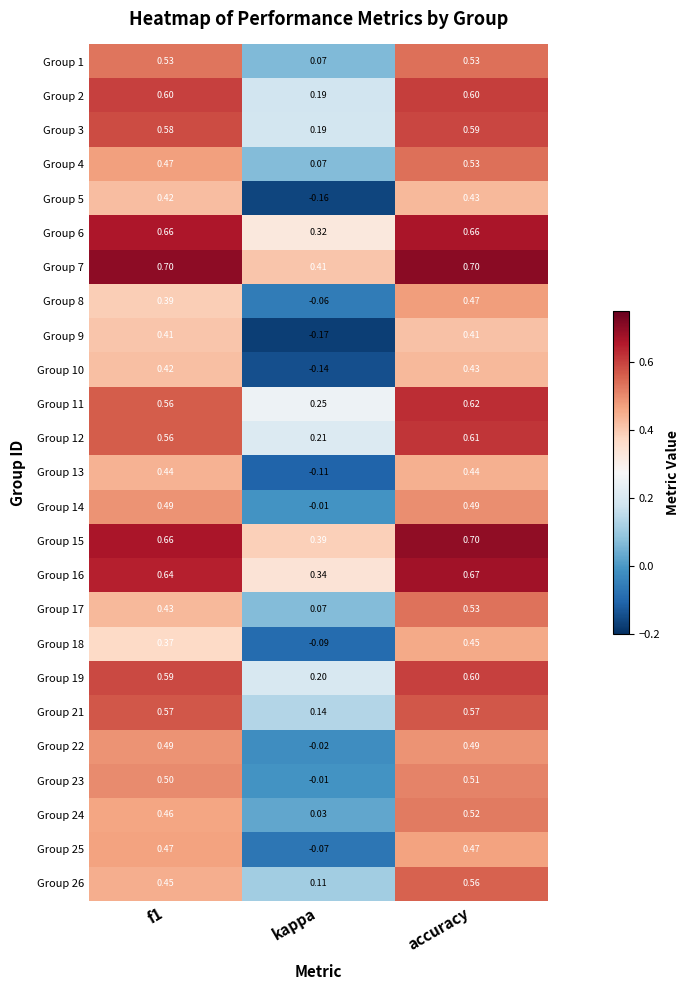

At which category does the chart reach its minimum across all series?

kappa